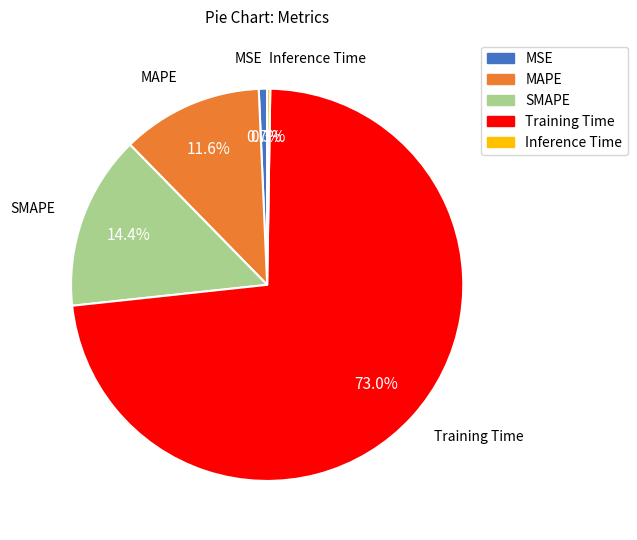

To the nearest percent, what portion does SMAPE represent?

14%